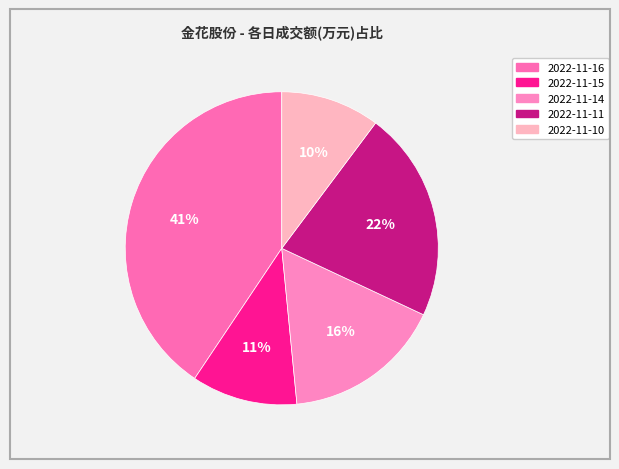

How many segments does this pie chart have?

5